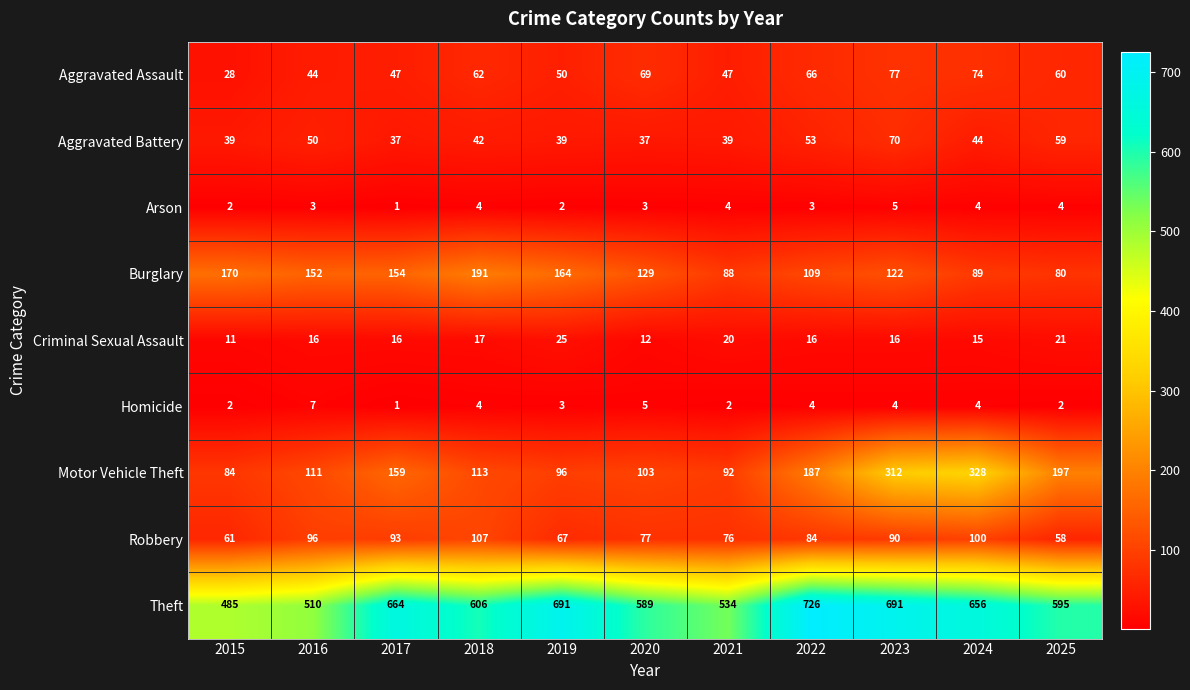

What is the lowest value of the Aggravated Battery series?

37